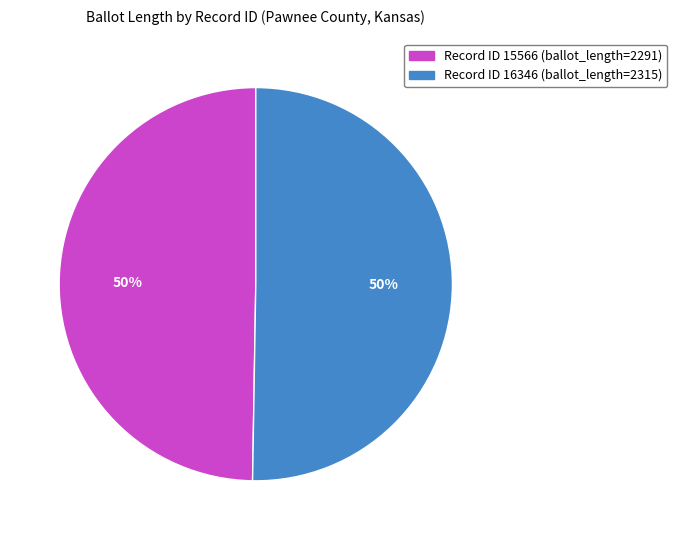

To the nearest percent, what is the average slice percentage?

50%